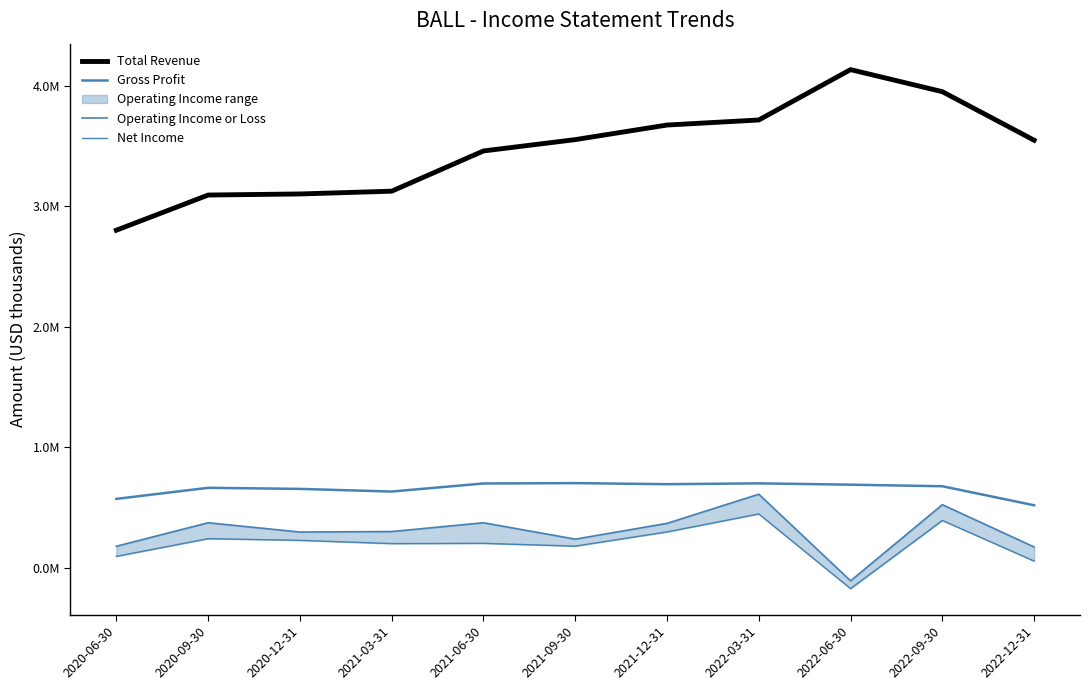

In Gross Profit, how many points are higher than both neighbors (excluding endpoints)?

3